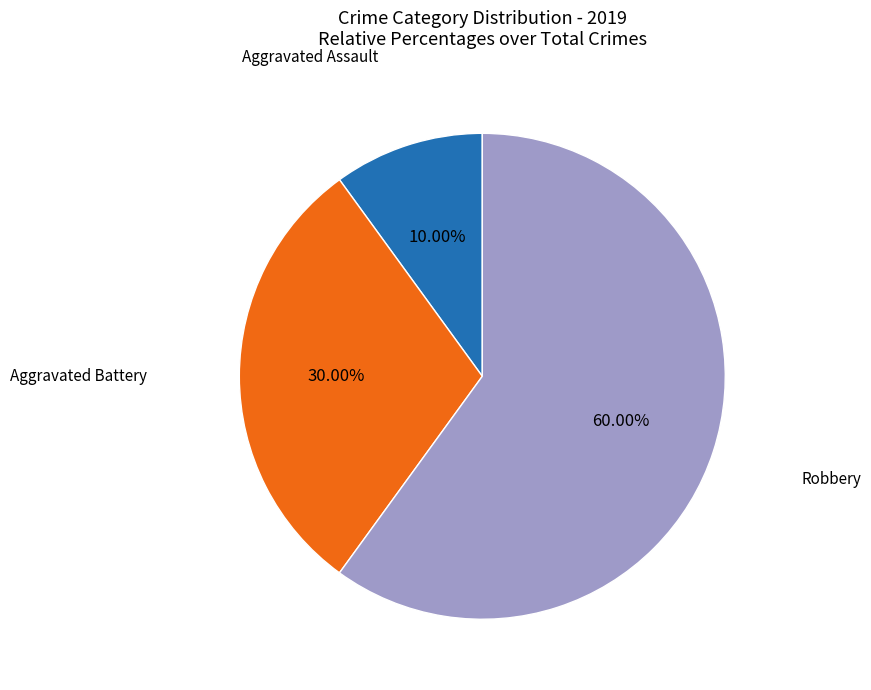

Is there a majority slice in this chart?

Yes